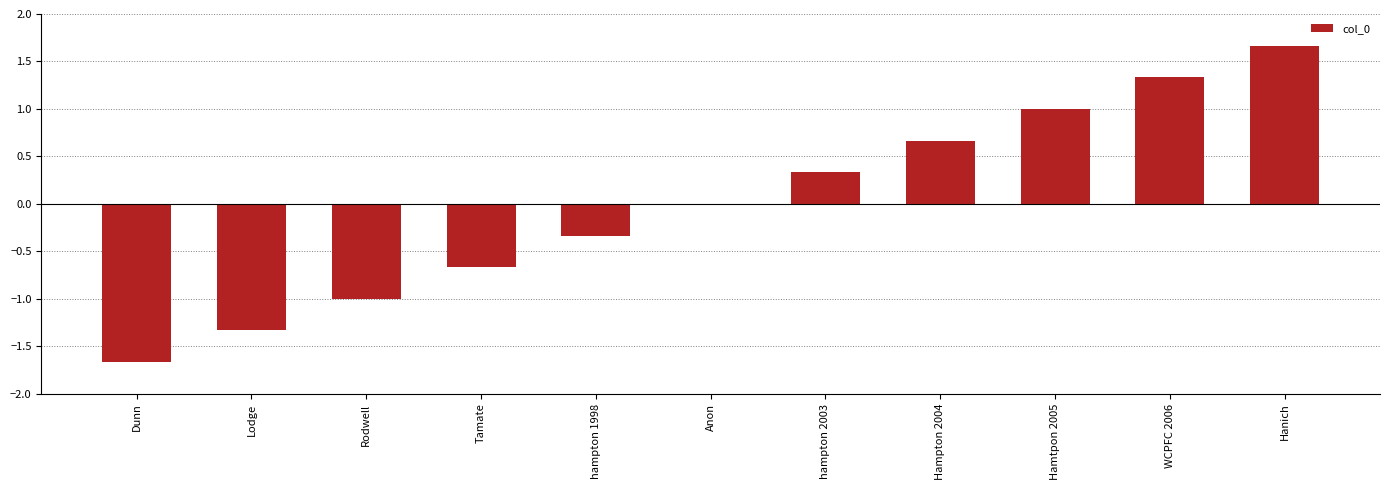

Is it true that the value at hampton 2003 is 0.1?

False